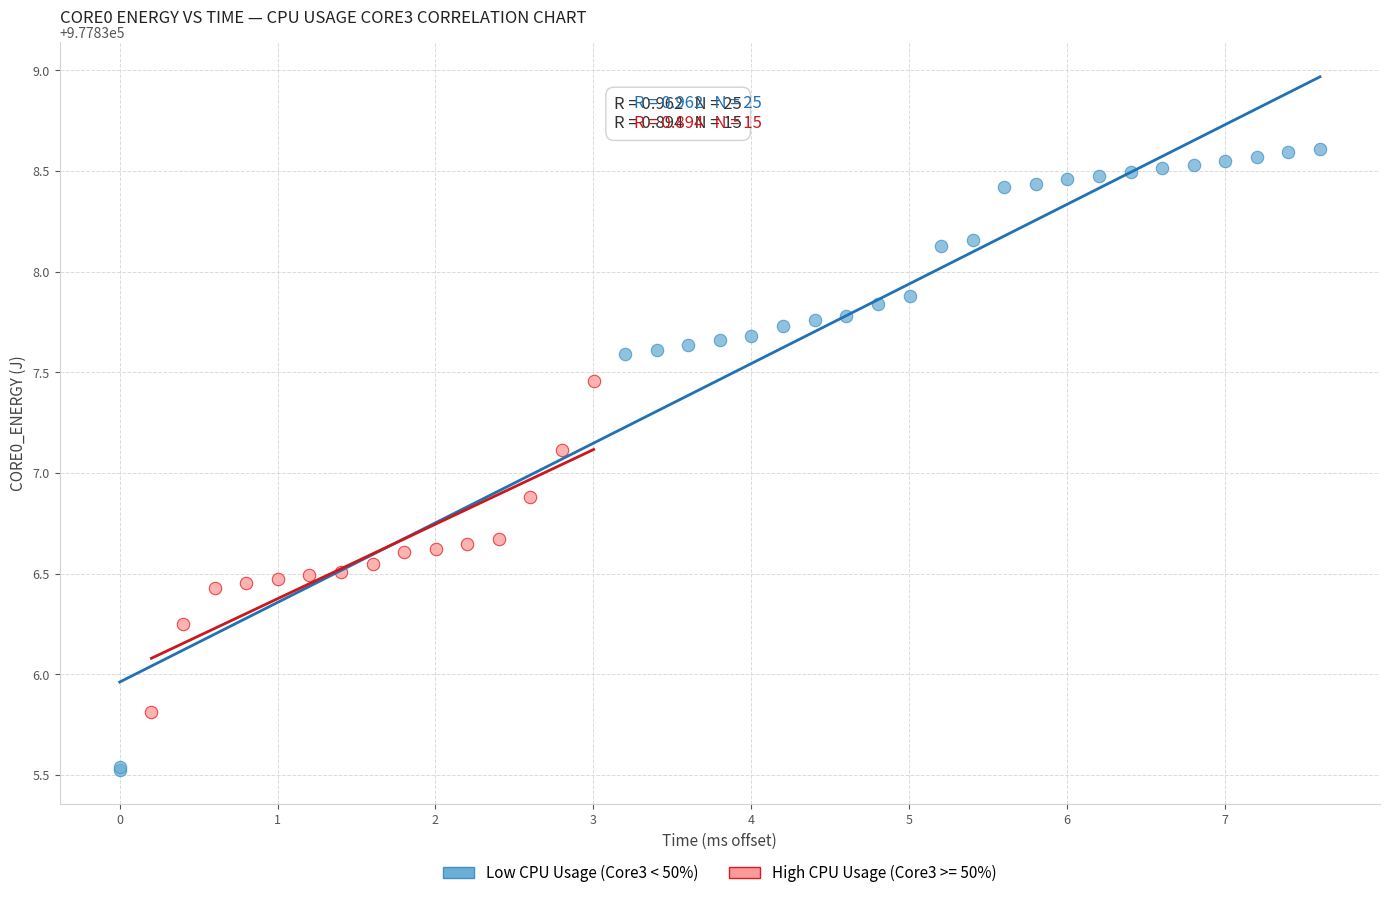

Which series reaches the maximum Y coordinate?

Low CPU Usage (Core3 < 50%)